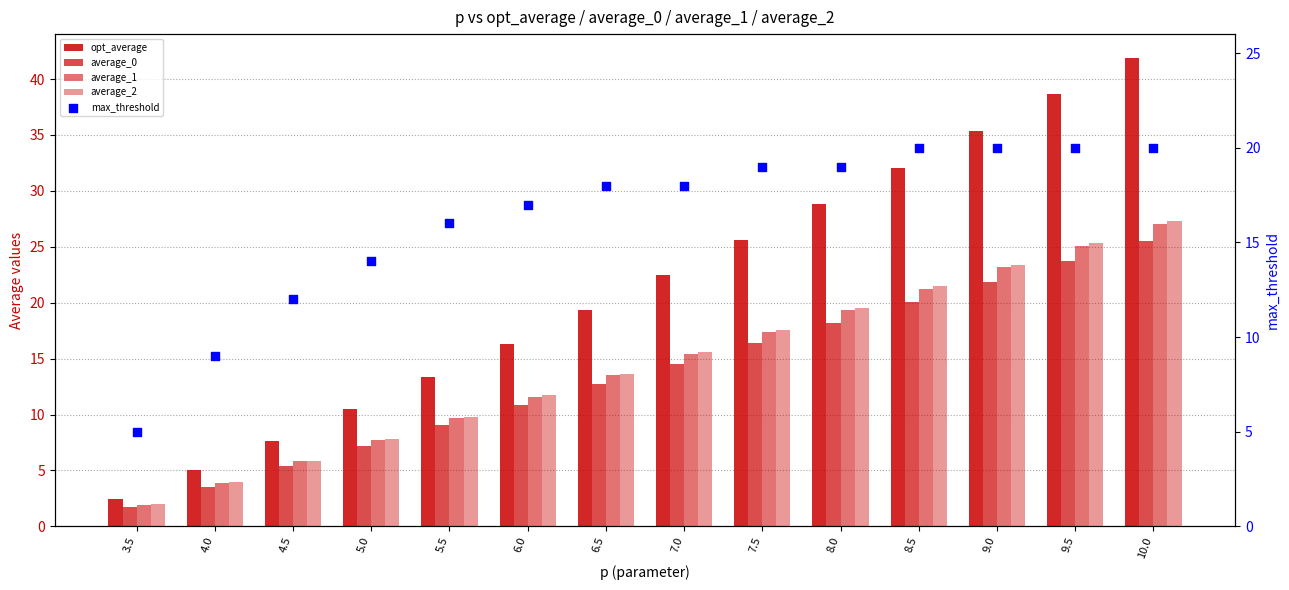

Which series has the largest Y range (max minus min)?

opt_average